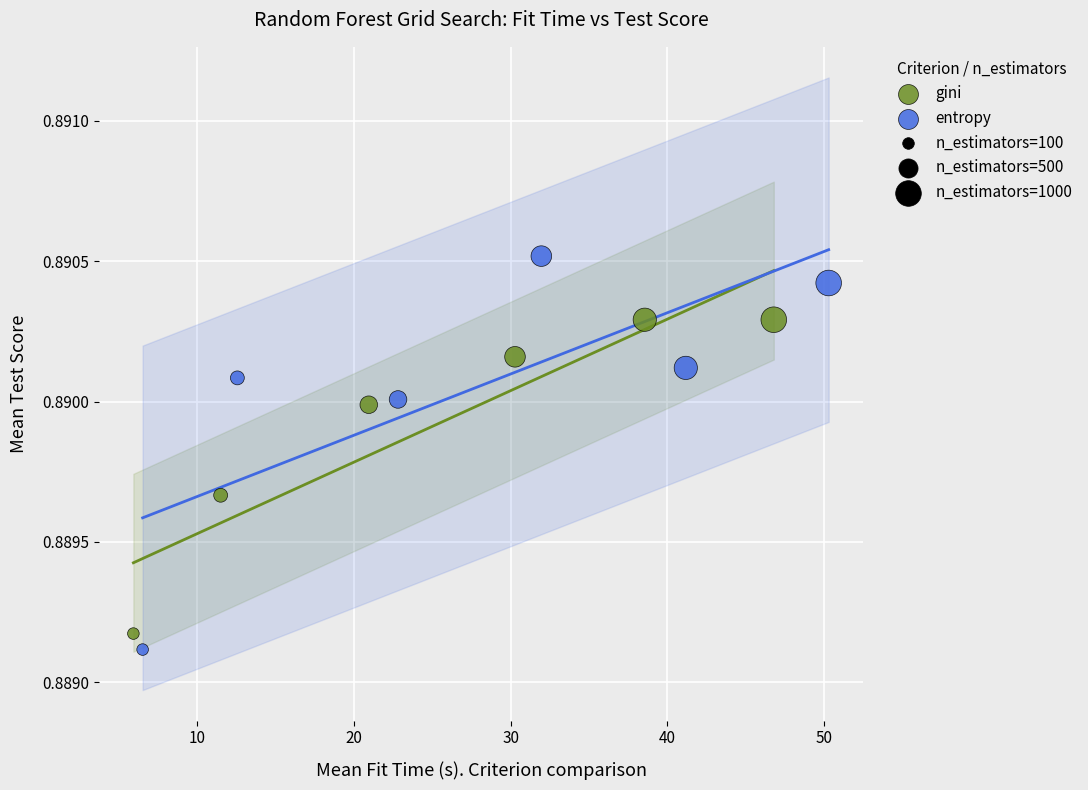

Which series has the widest spread of Y values?

entropy